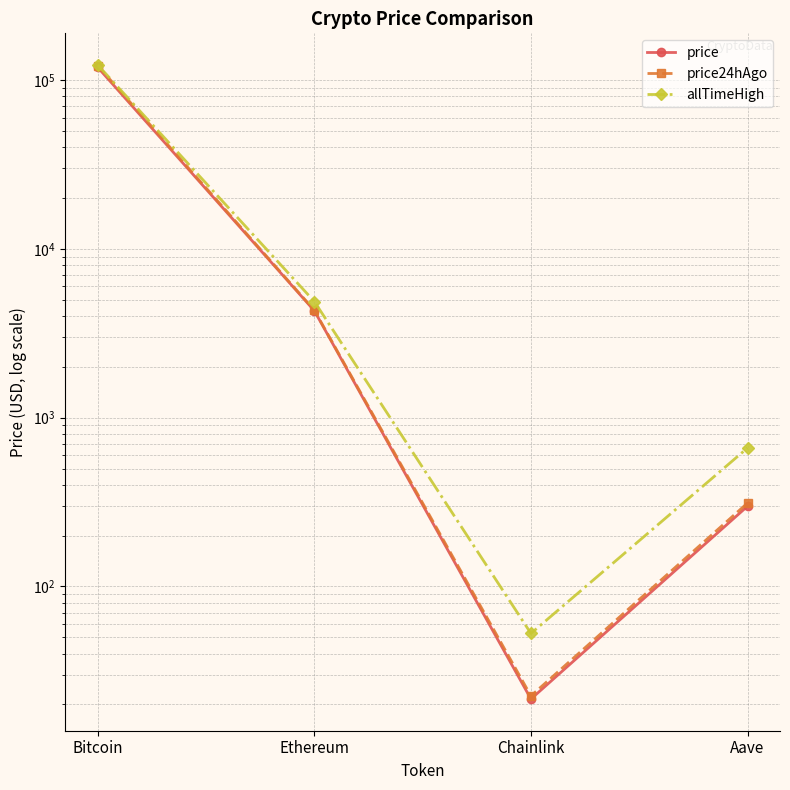

List the series in order of their overall mean, highest first.

allTimeHigh, price24hAgo, price